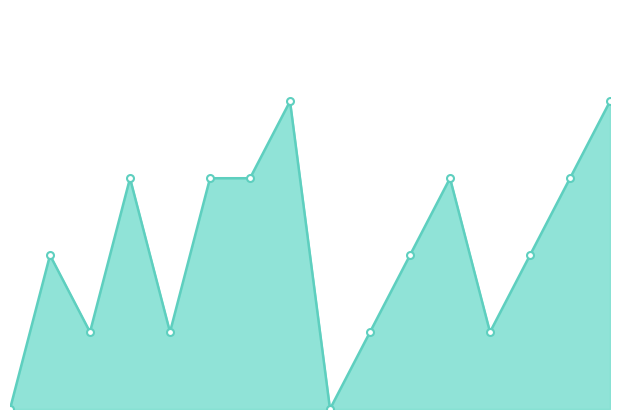

Does the chart have visible grid lines?

No